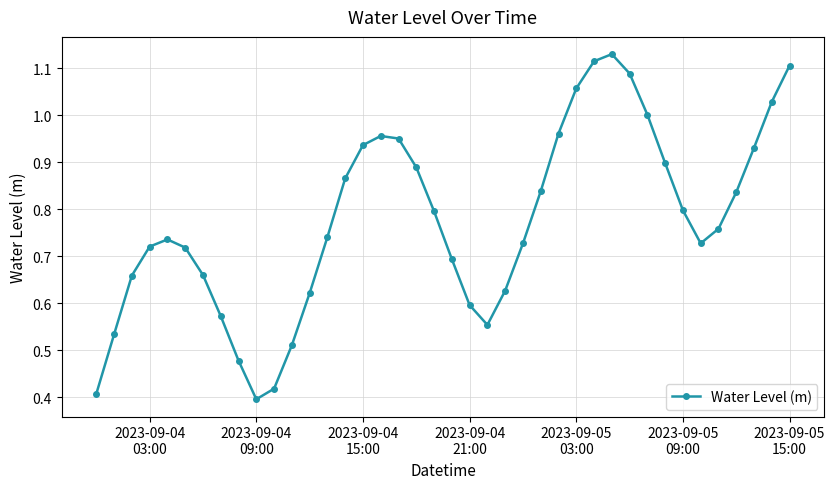

True or false: there are more than 2 points higher than both neighbors.

True